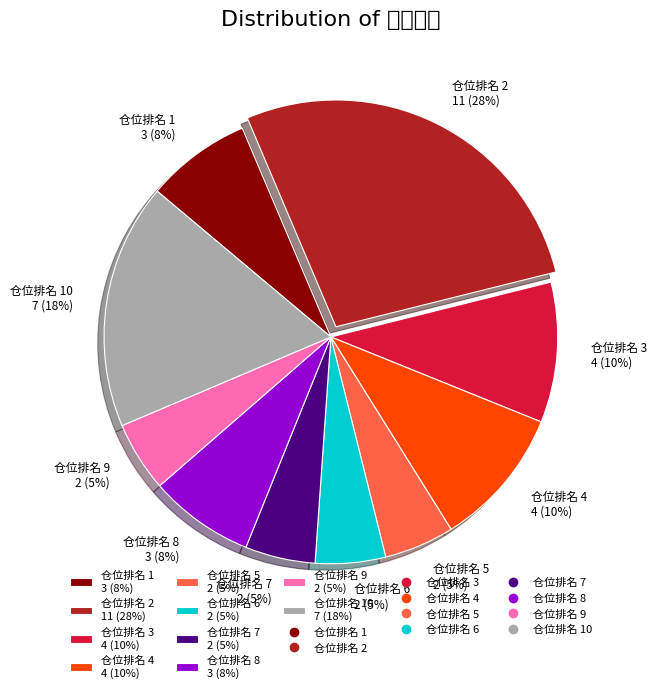

Count the number of slices in the pie.

10